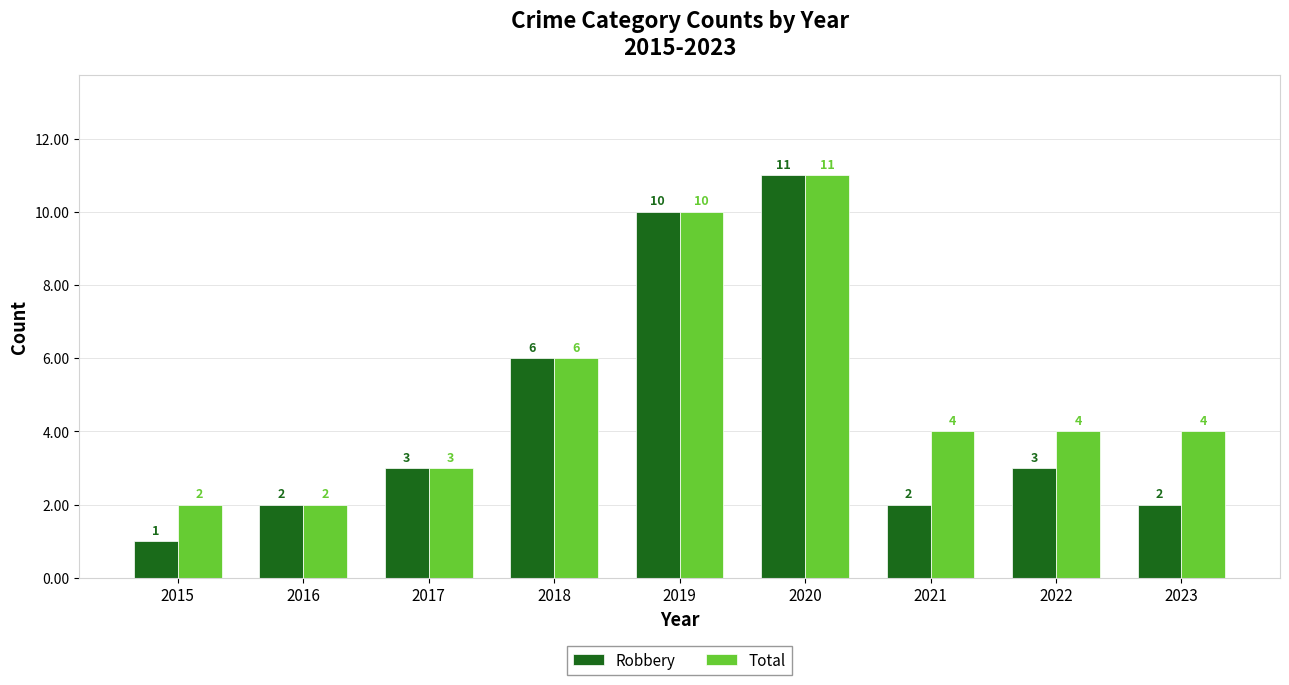

Which series changed the most between 2020 and 2021?

Robbery